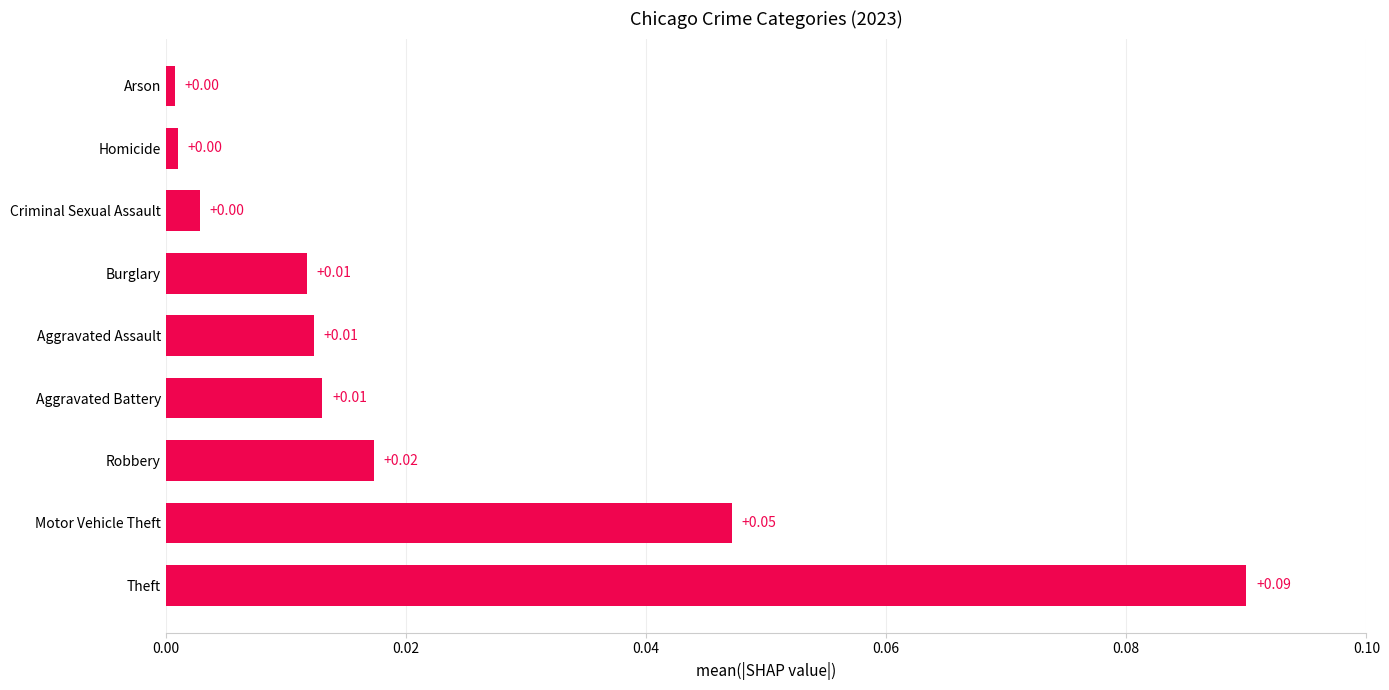

Which has a higher value, Criminal Sexual Assault or Aggravated Assault?

Aggravated Assault